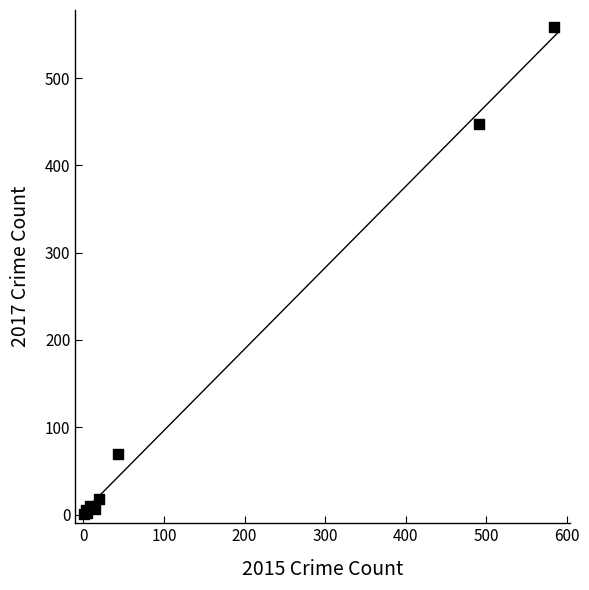

What Y value in the scatter plot is closest to 279?

447